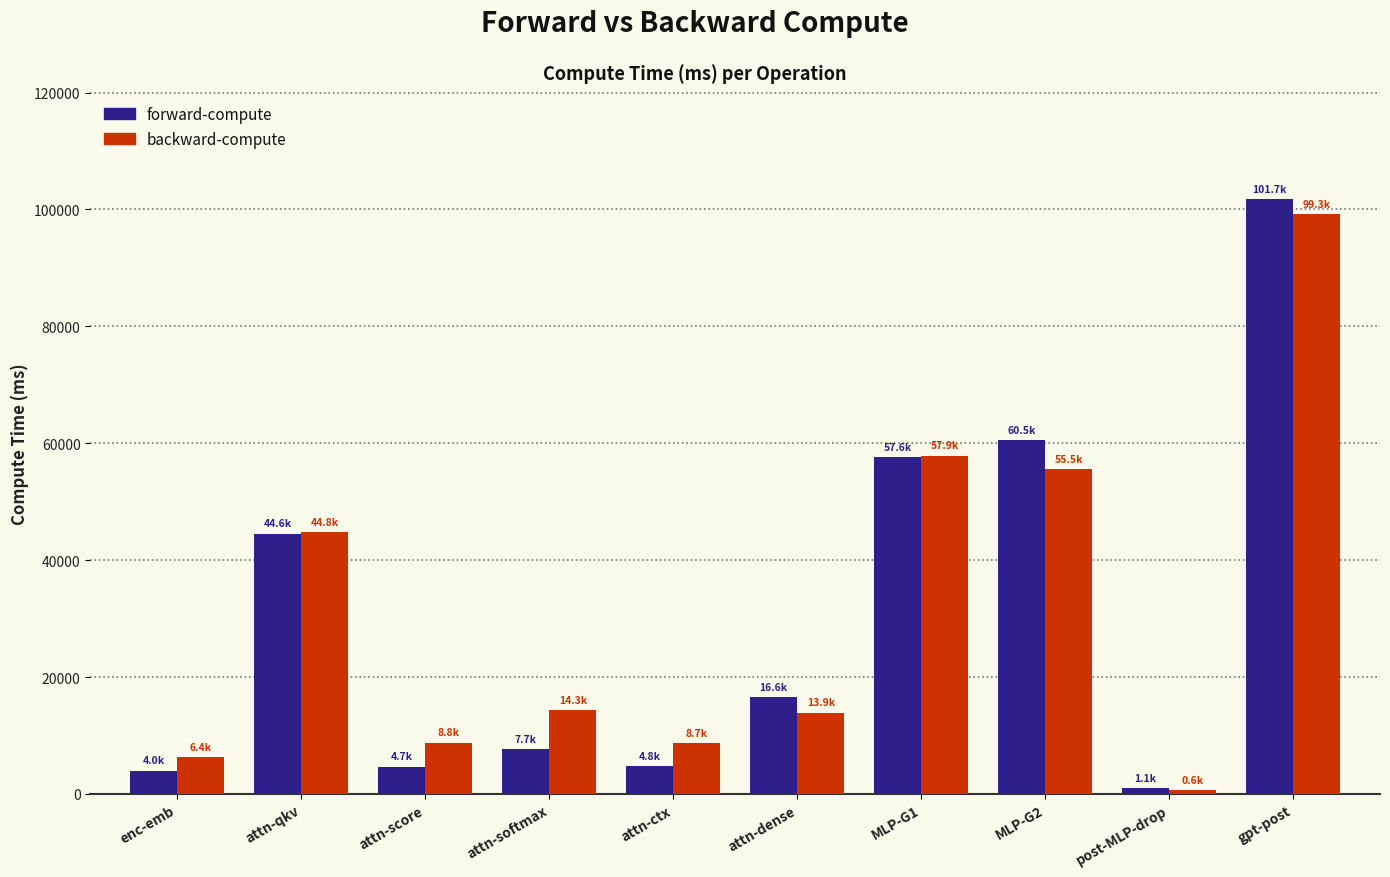

Where does the forward-compute series first go above 16572?

attn-qkv